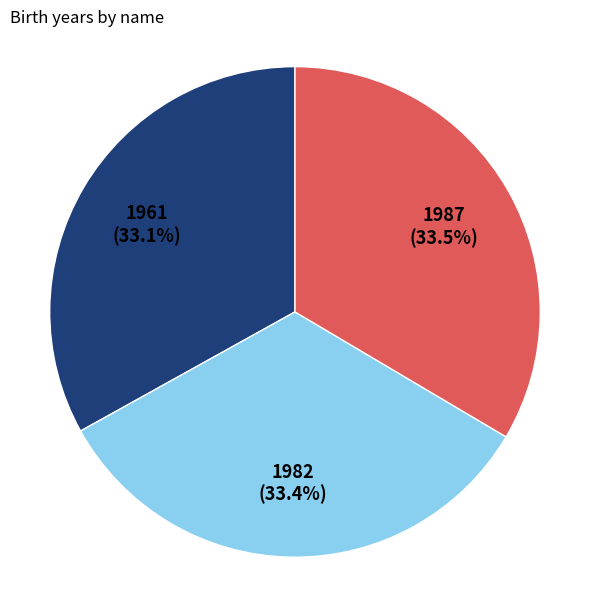

Count the number of slices in the pie.

3